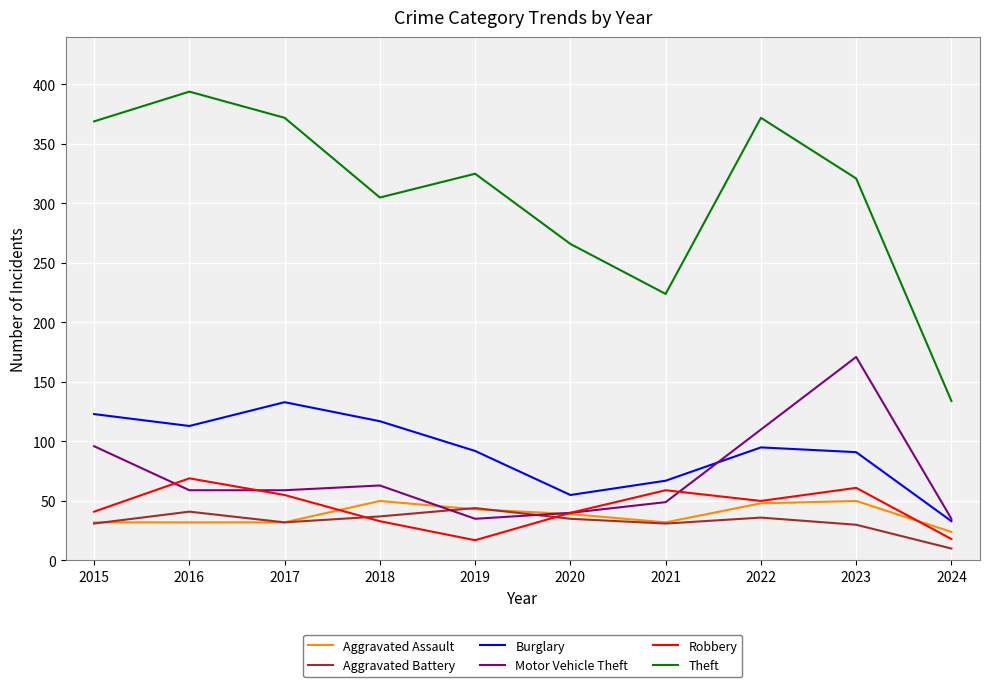

Which series has the largest total across all categories?

Theft